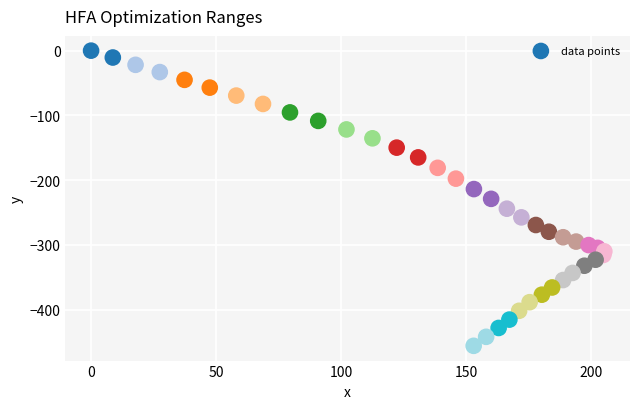

What is the range of X values (max minus min)?

205.4